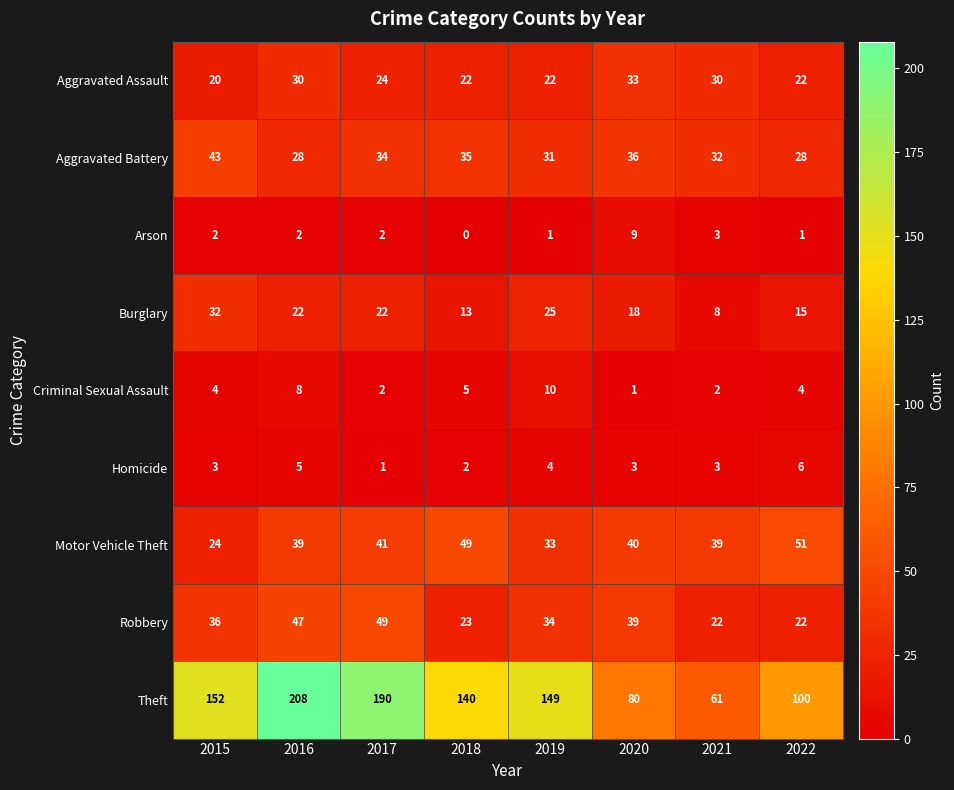

Which category has the lowest value in the Theft series?

2021